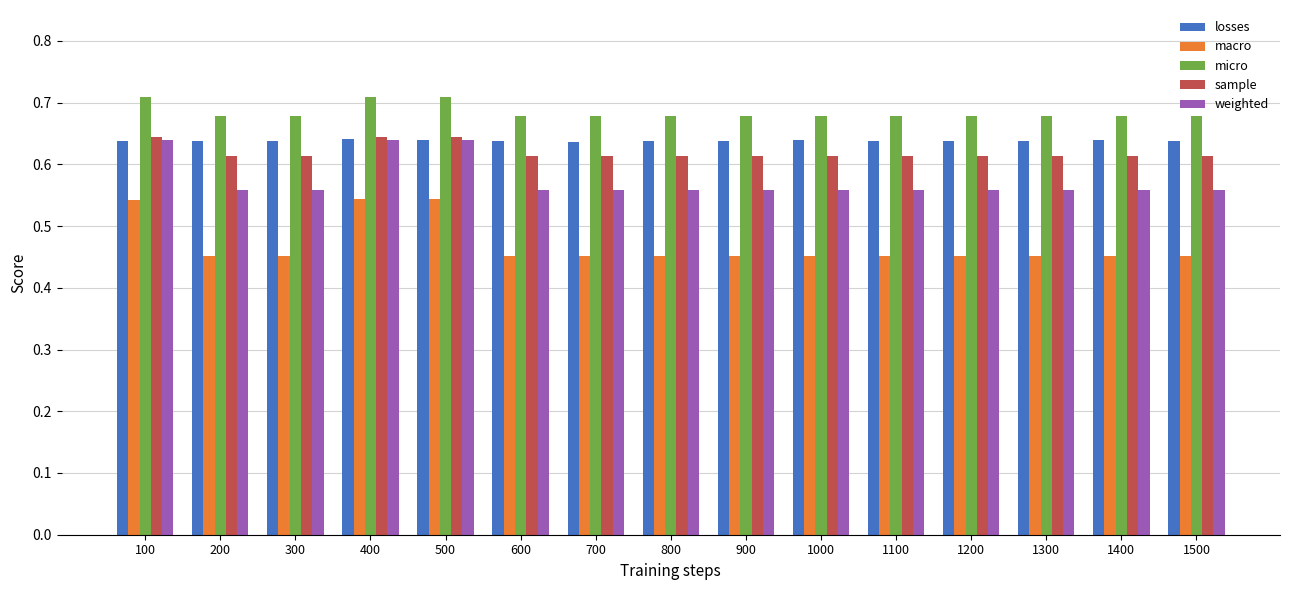

How many bars are there in each group?

5